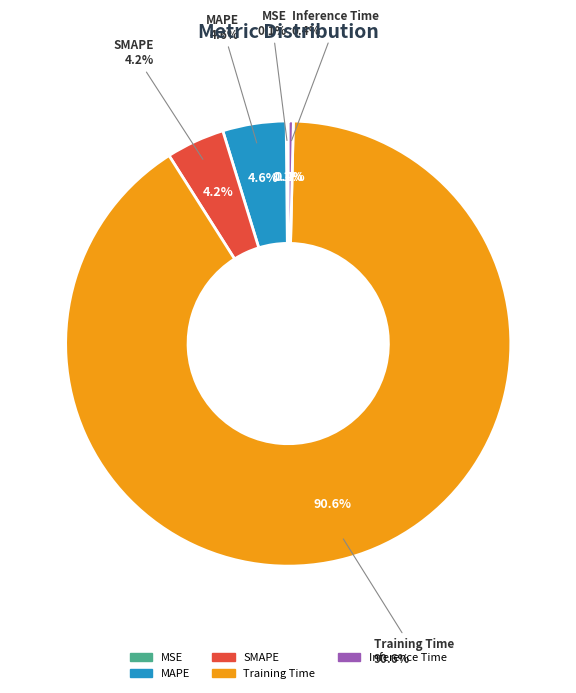

True or false: SMAPE accounts for 11% of the total.

False